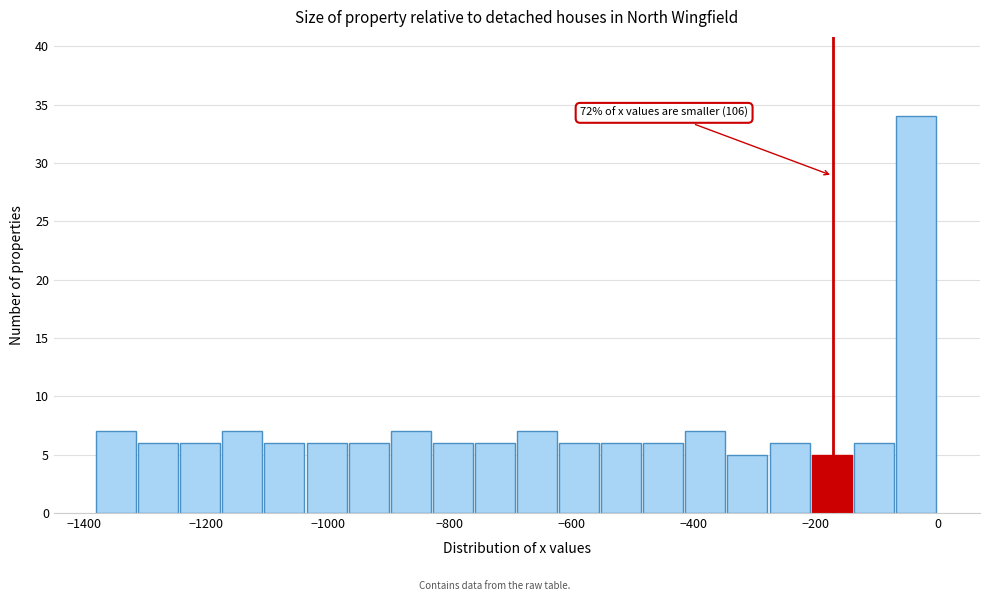

Read against the x-axis, roughly where is the centre of the tallest bar?

-40